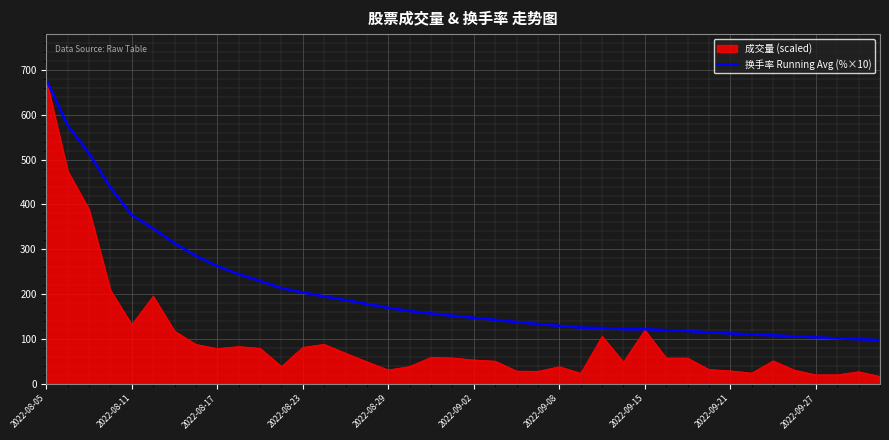

Rank the series by their average value, from highest to lowest.

换手率 Running Avg (%×10), 成交量 (scaled)